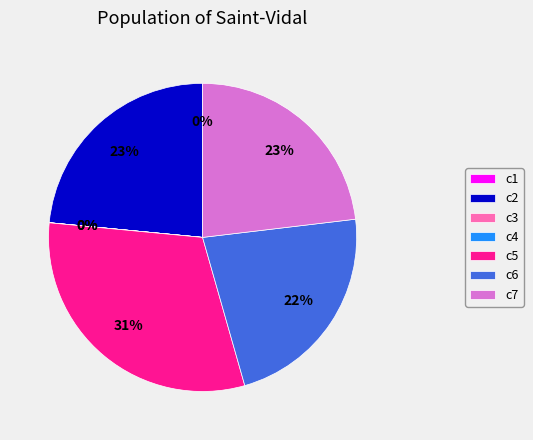

Which category has the biggest portion of the pie?

c5